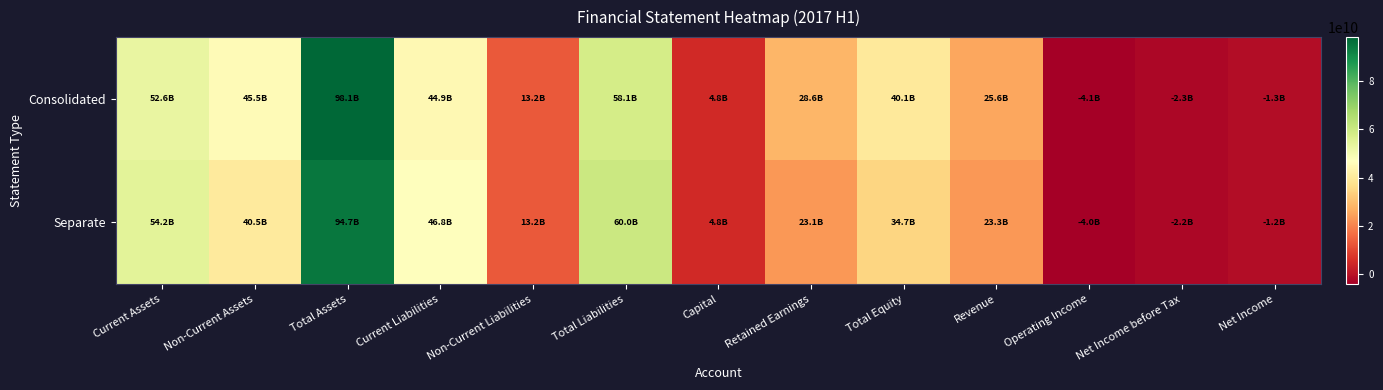

Reading right to left, what are all the values shown in this chart?

Consolidated: Net Income=-1319331463	Net Income before Tax=-2261999631	Operating Income=-4129532468	Revenue=25580280019	Total Equity=40070707756	Retained Earnings=28608567000	Capital=4829196500	Total Liabilities=58065010736	Non-Current Liabilities=13204391304	Current Liabilities=44860619432	Total Assets=98135718492	Non-Current Assets=45536933202	Current Assets=52598785290
Separate: Net Income=-1225250892	Net Income before Tax=-2167919060	Operating Income=-3977641879	Revenue=23299018398	Total Equity=34676052289	Retained Earnings=23052284662	Capital=4829196500	Total Liabilities=60044005379	Non-Current Liabilities=13204391304	Current Liabilities=46839614075	Total Assets=94720057668	Non-Current Assets=40495473504	Current Assets=54224584164